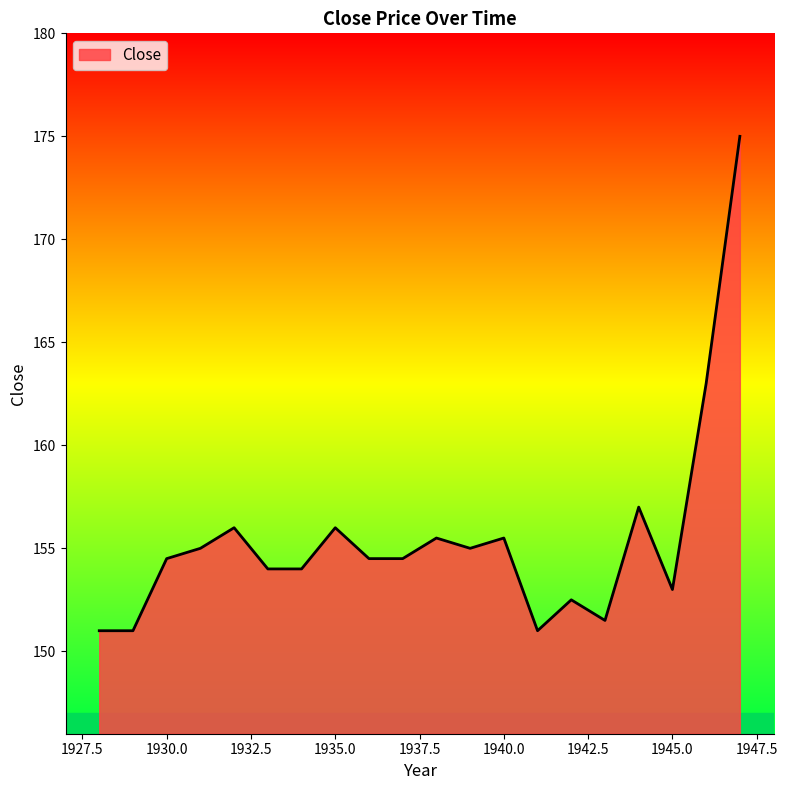

How many lines are shown in the chart?

1